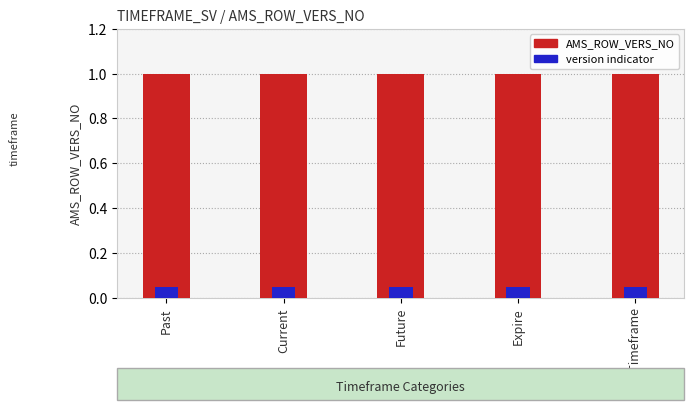

Does the chart contain stacked bars?

No